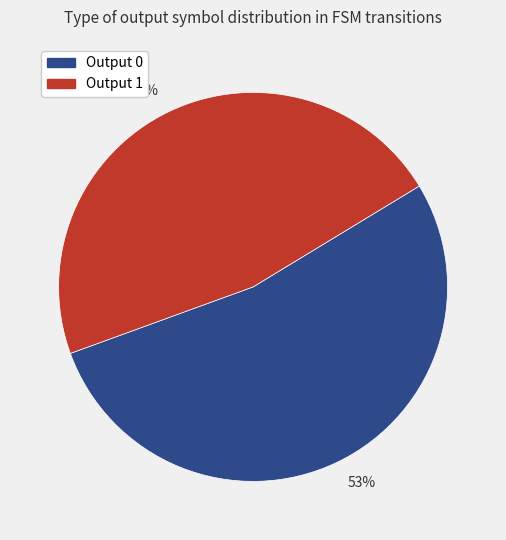

True or false: 53% accounts for 53% of the total.

True